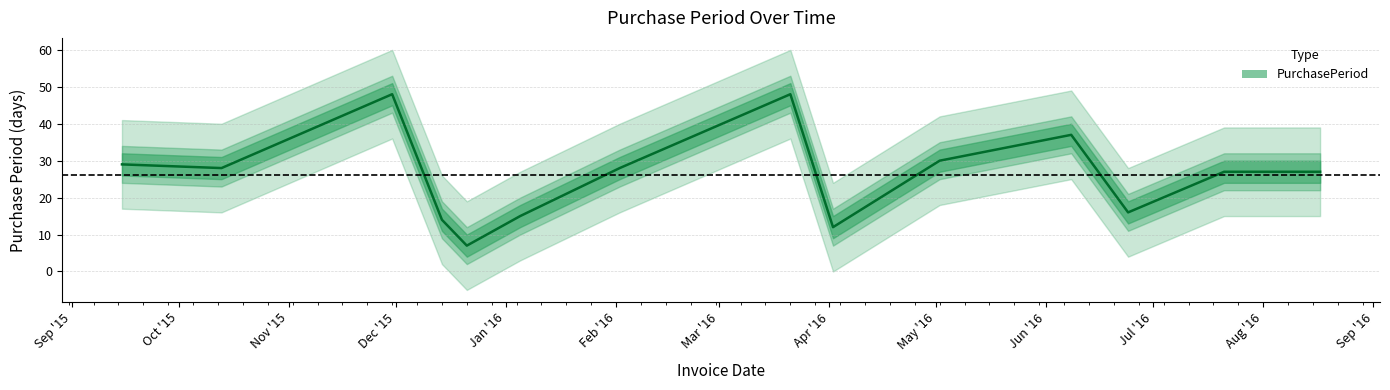

Reading right to left, extract all data points from this chart.

2016-08-17=27	2016-07-21=27	2016-06-24=16	2016-06-08=37	2016-05-02=30	2016-04-02=12	2016-03-21=48	2016-02-02=28	2016-01-05=15	2015-12-21=7	2015-12-14=14	2015-11-30=48	2015-10-13=28	2015-09-15=29